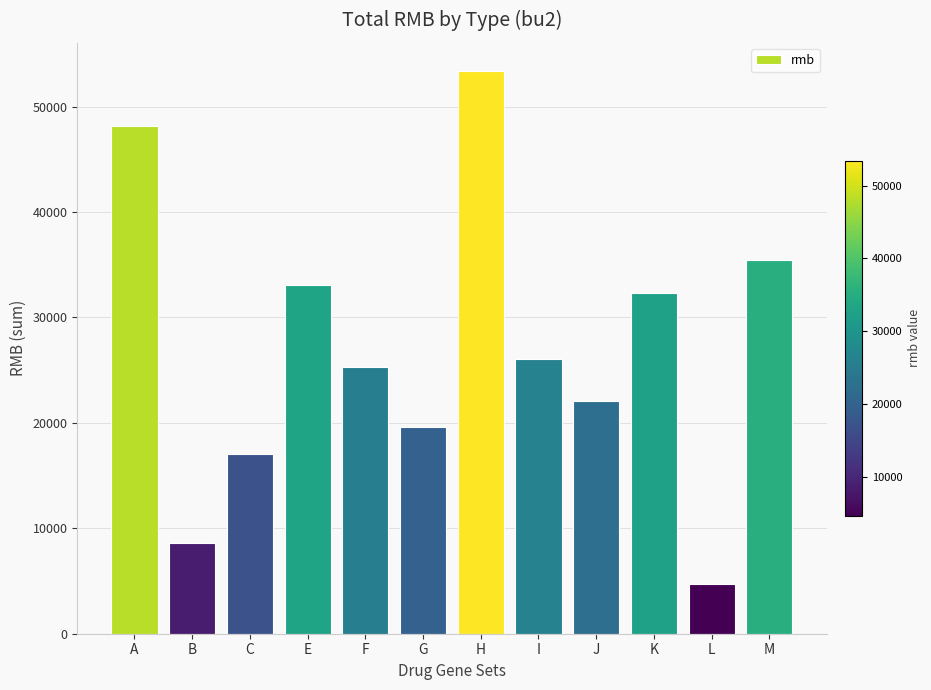

Rank the categories by value from highest to lowest.

H, A, M, E, K, I, F, J, G, C, B, L